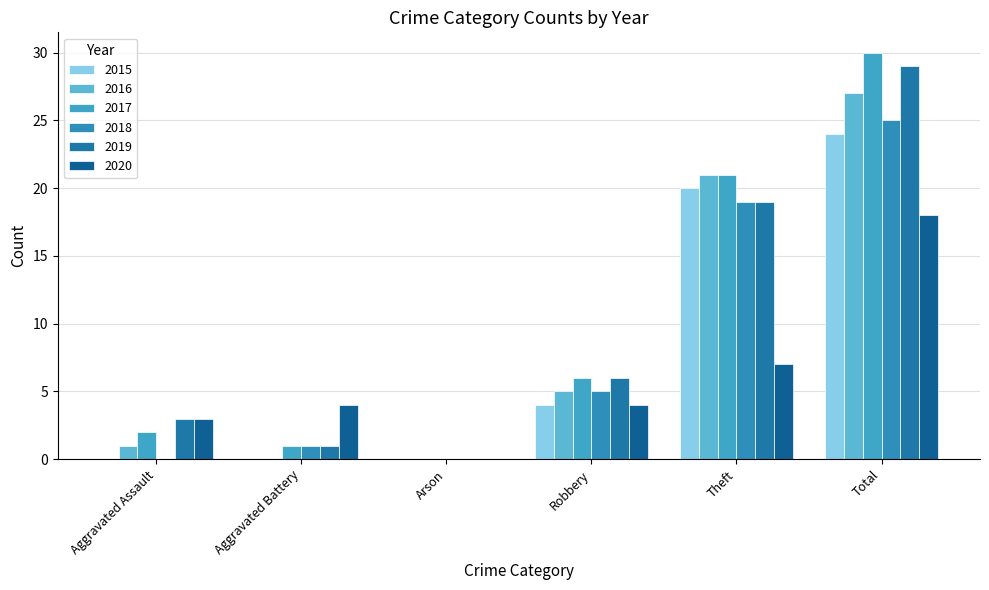

At which label does 2017 first exceed 6?

Theft